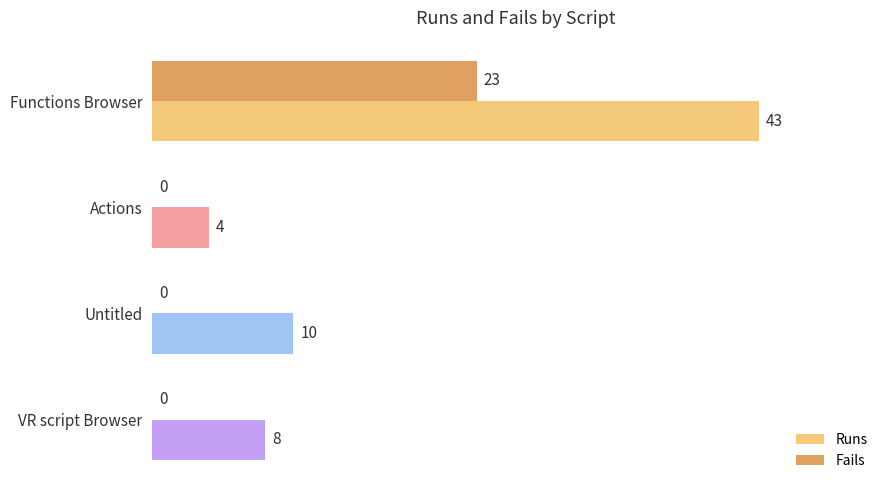

Is it true that Fails equals 0 at Actions?

True